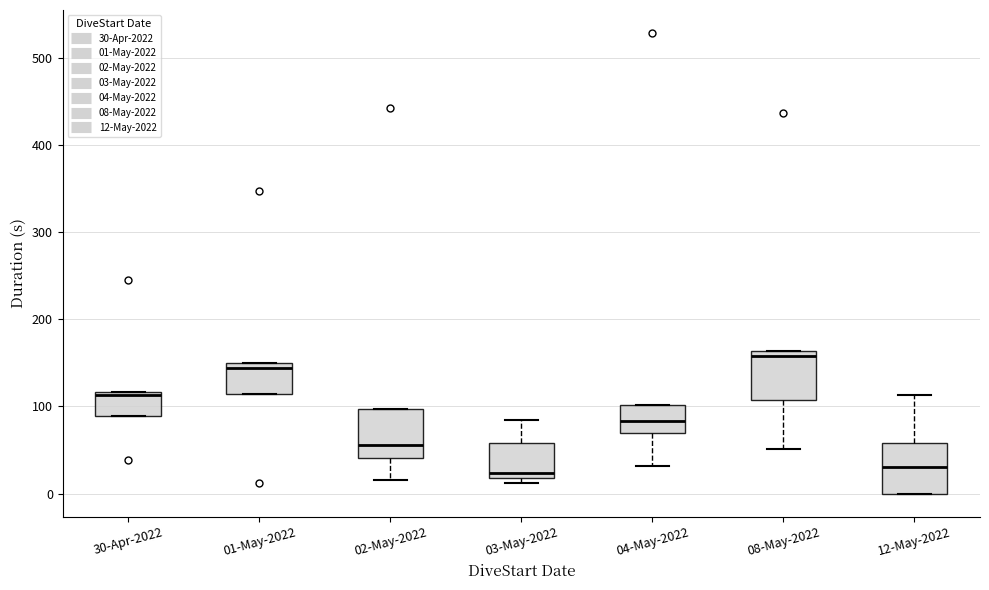

Where is the upper edge of the box for 04-May-2022 on the y-axis? The values are not printed on the chart, so give them approximately, as read against the axis.

100